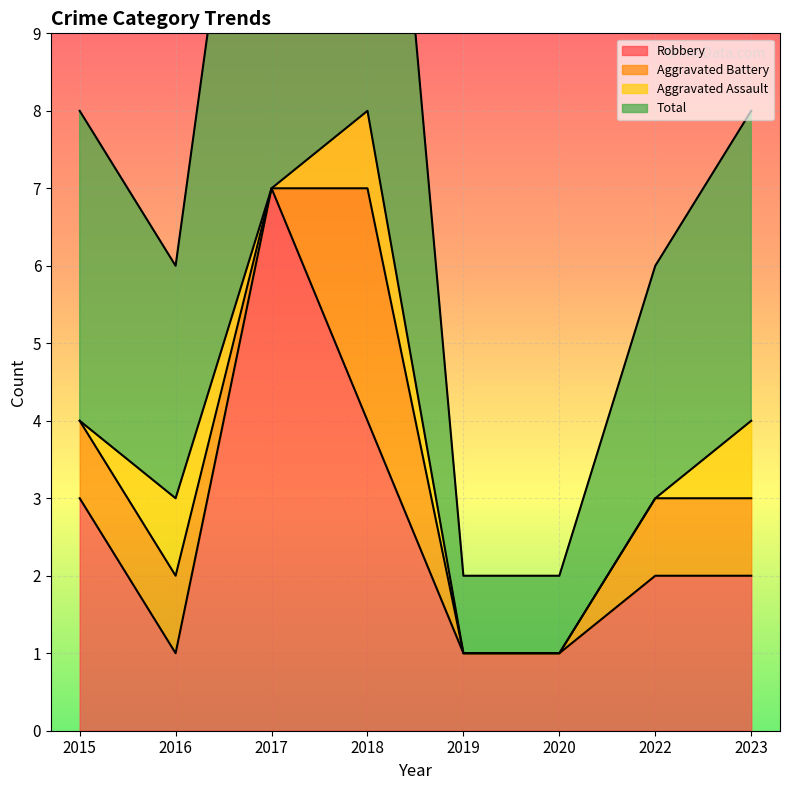

How many interior local peaks does the Robbery series have?

1